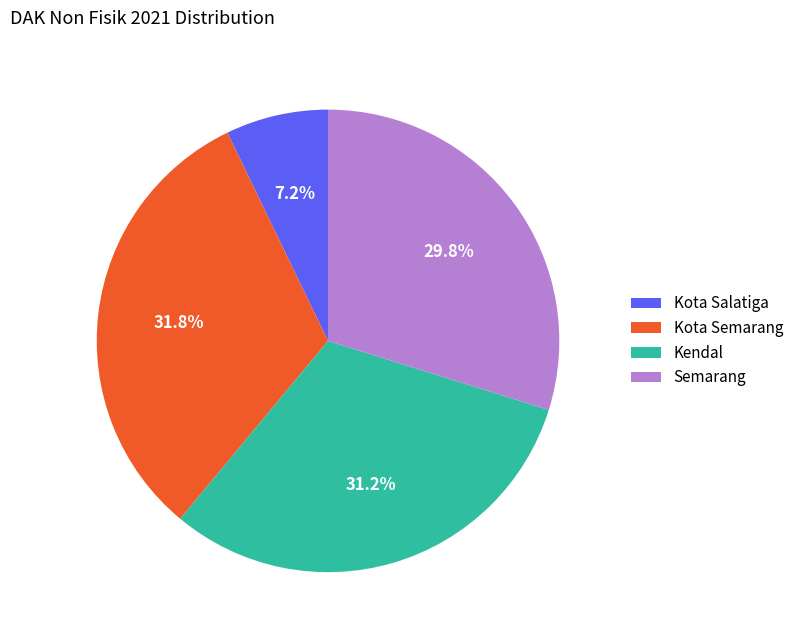

To the nearest percent, what is the difference between the largest and smallest slice percentages?

25%